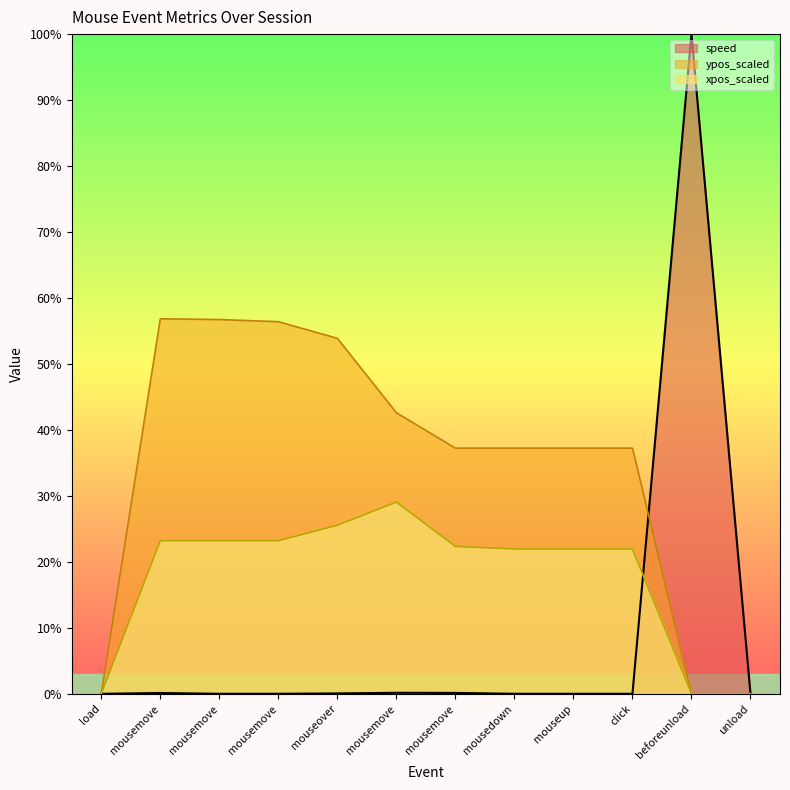

Which label corresponds to the largest value in the chart?

beforeunload